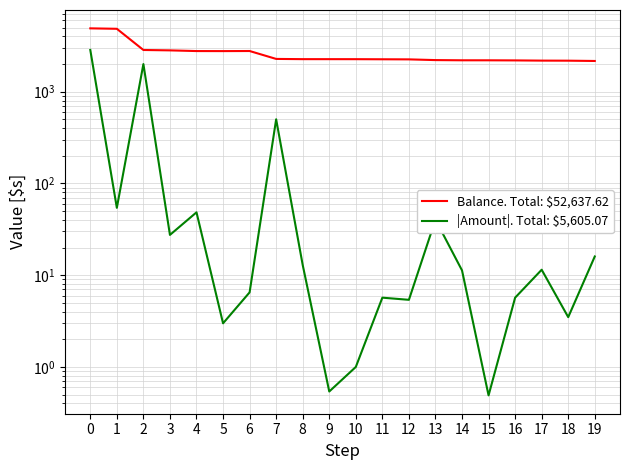

What is the sum of all |Amount|. Total: $5,605.07 values?

5605.1